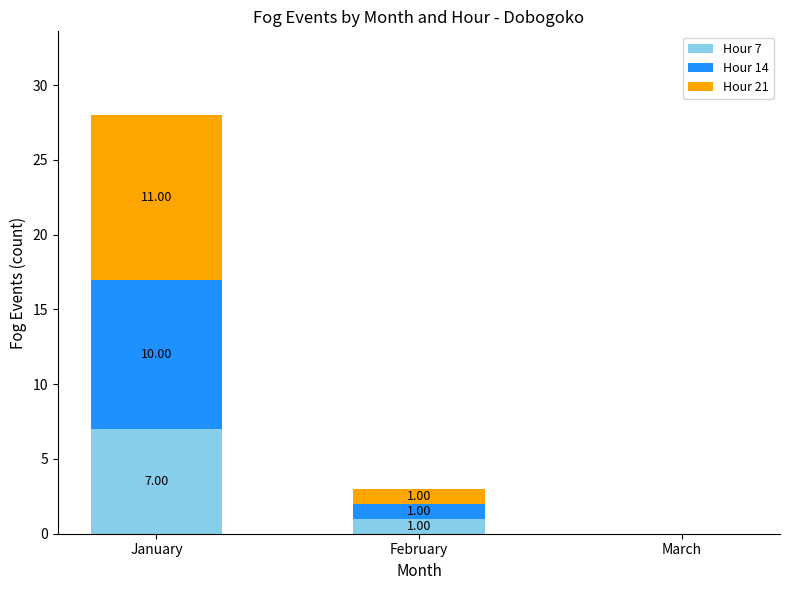

What are all the series names shown in the legend?

Hour 7, Hour 14, Hour 21